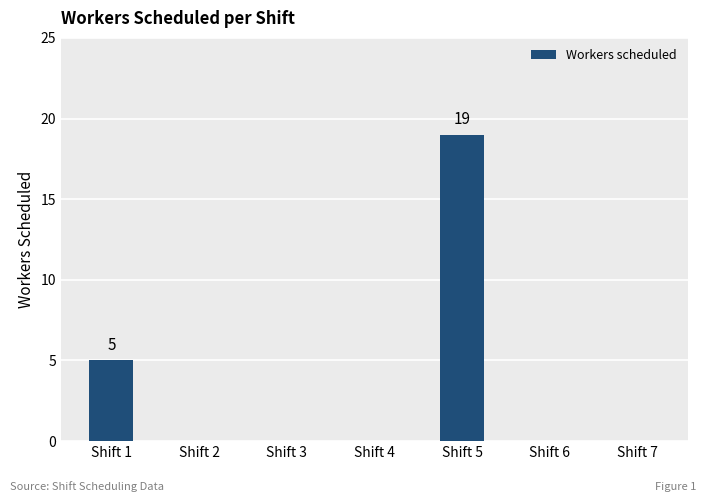

Which has a higher value, Shift 5 or Shift 4?

Shift 5